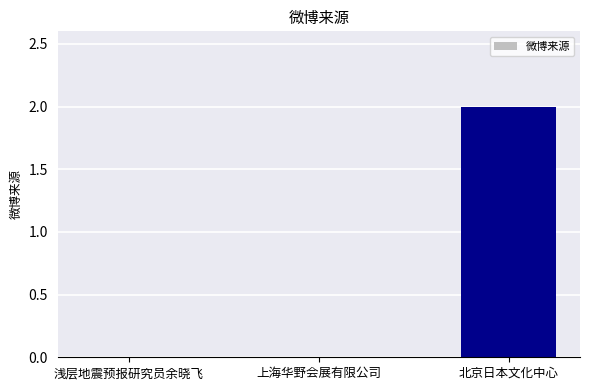

The chart shows a value of 0 at 上海华野会展有限公司. True or false?

True